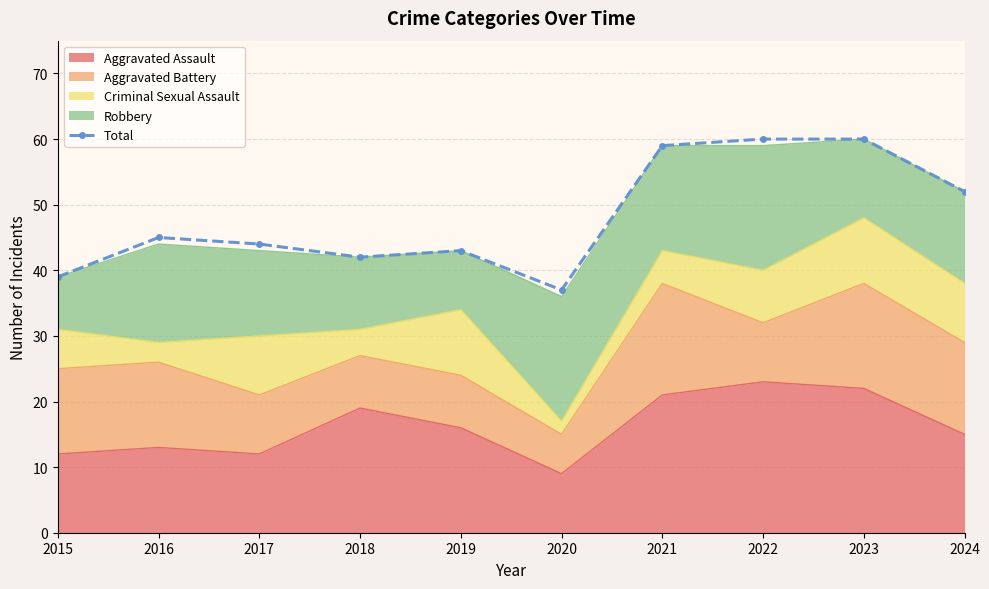

How many lines are shown in the chart?

1